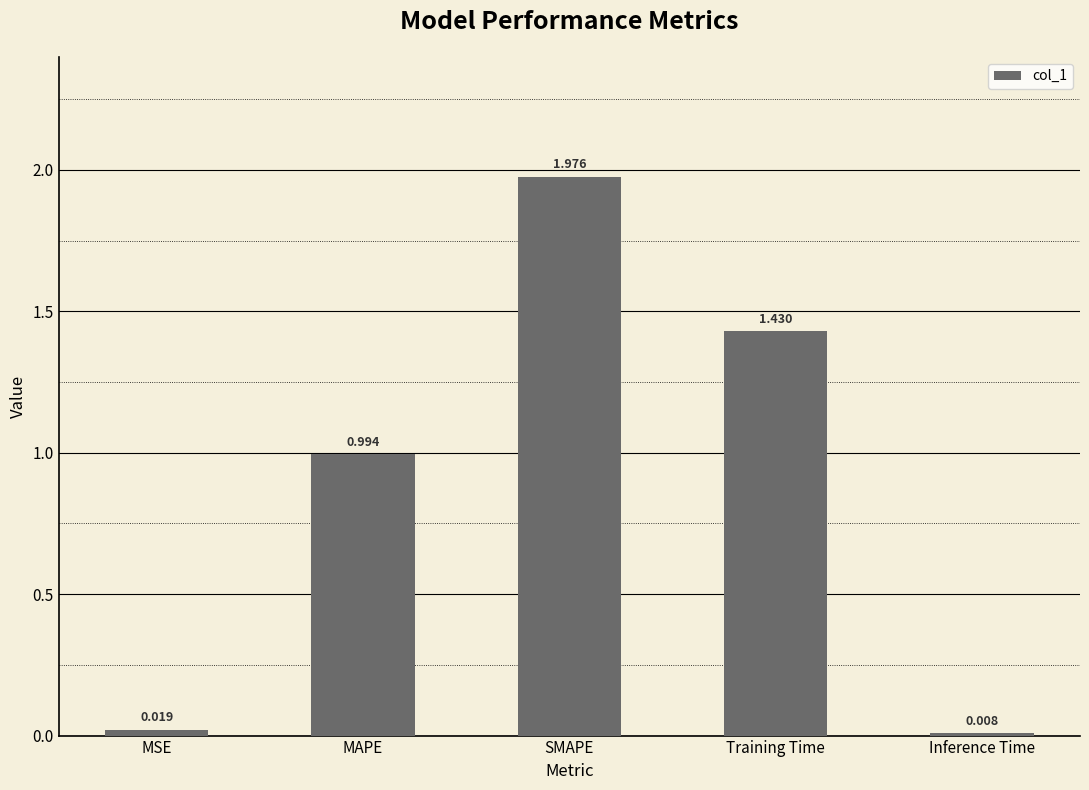

Count the number of data series in this chart.

1